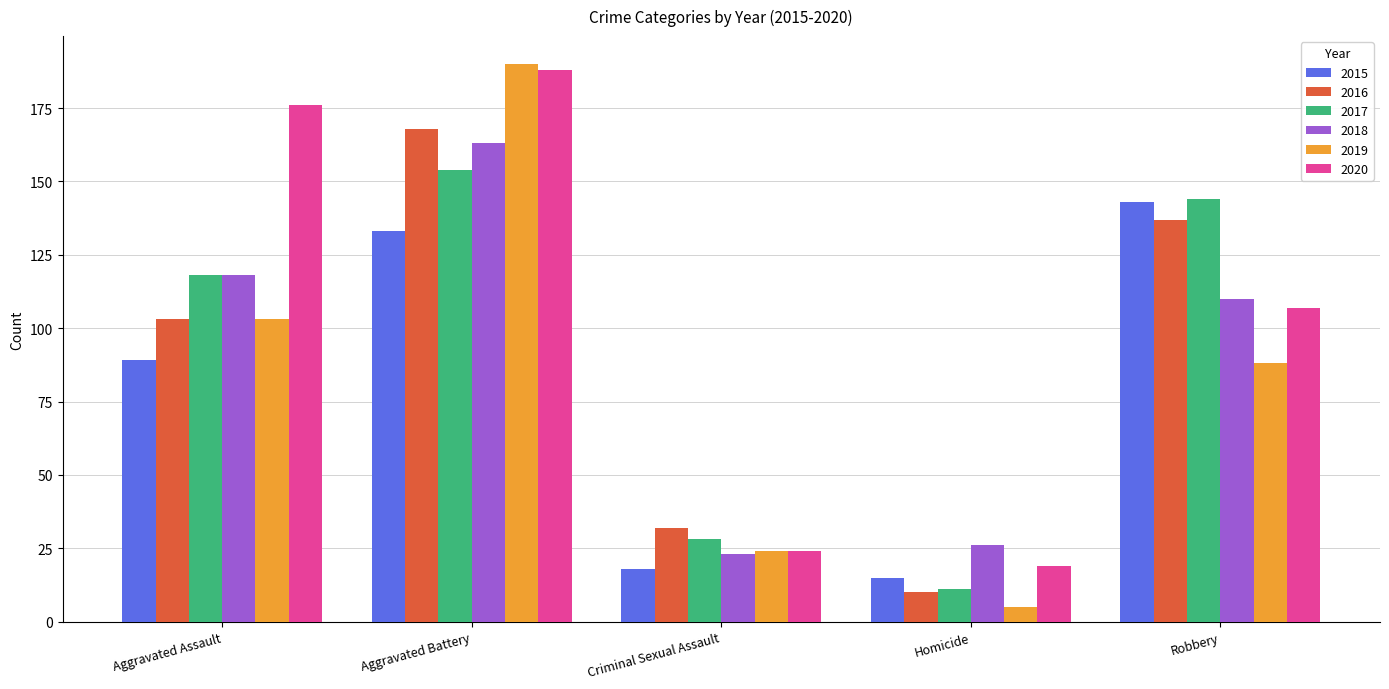

What are all the series names shown in the legend?

2015, 2016, 2017, 2018, 2019, 2020